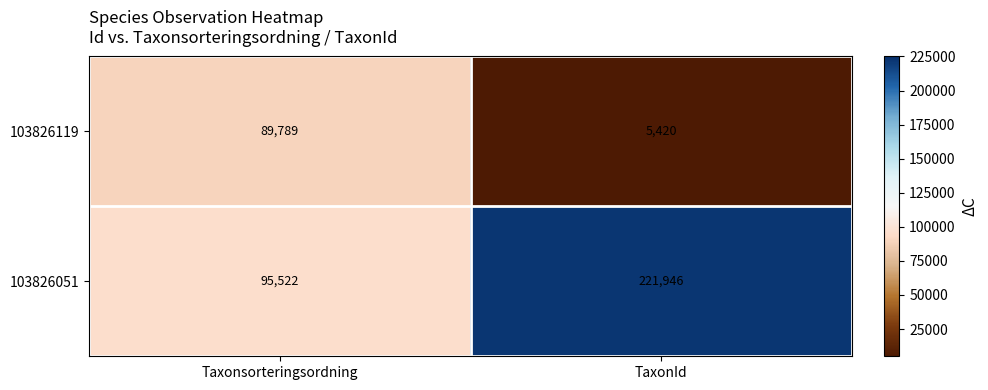

Which series changed the most between Taxonsorteringsordning and TaxonId?

103826051